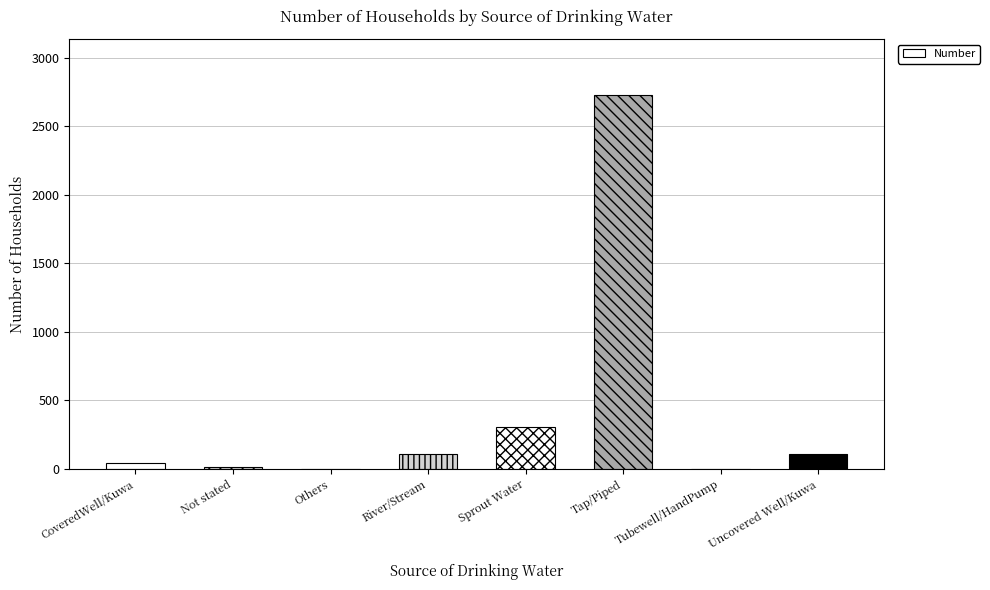

What is the change in value from Others to Uncovered Well/Kuwa?

+109